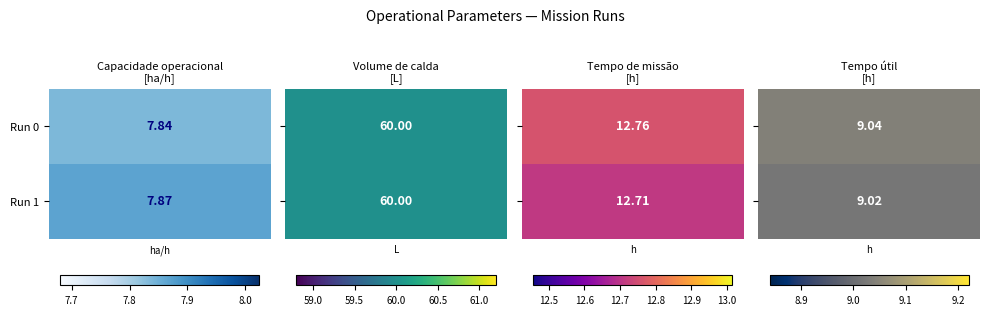

Rank the series at 0 from highest to lowest value.

Volume de calda [L], Tempo de missao [h], Tempo util [h], Capacidade operacional [ha/h]